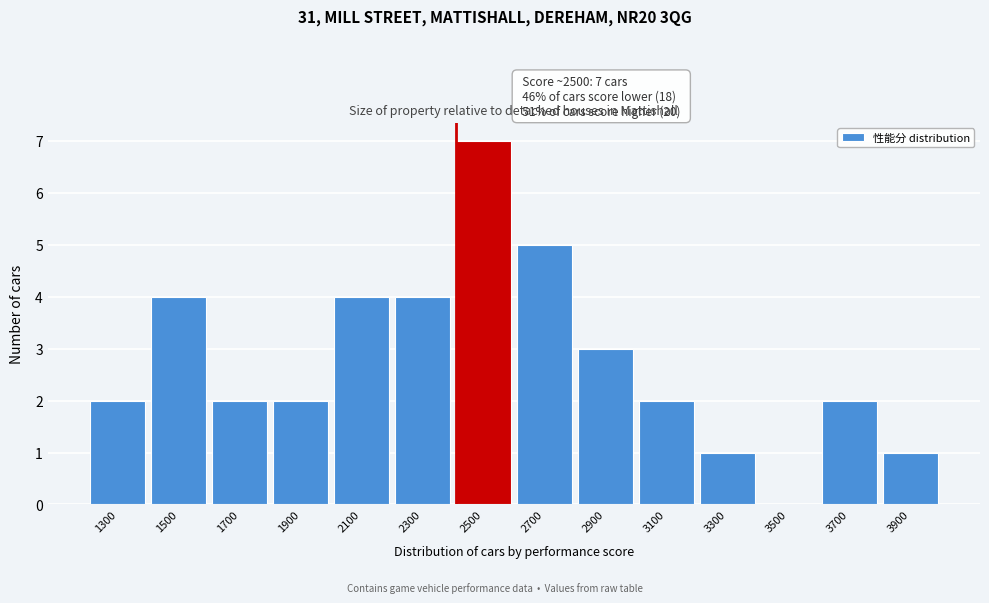

Reading left to right, what are all the values shown in this chart?

1300=2	1500=4	1700=2	1900=2	2100=4	2300=4	2500=7	2700=5	2900=3	3100=2	3300=1	3500=0	3700=2	3900=1